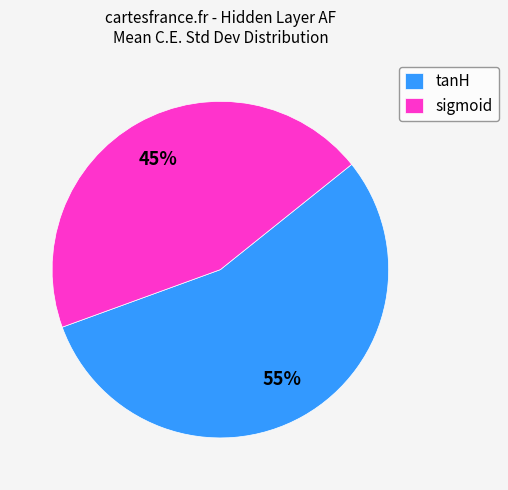

How many segments does this pie chart have?

2